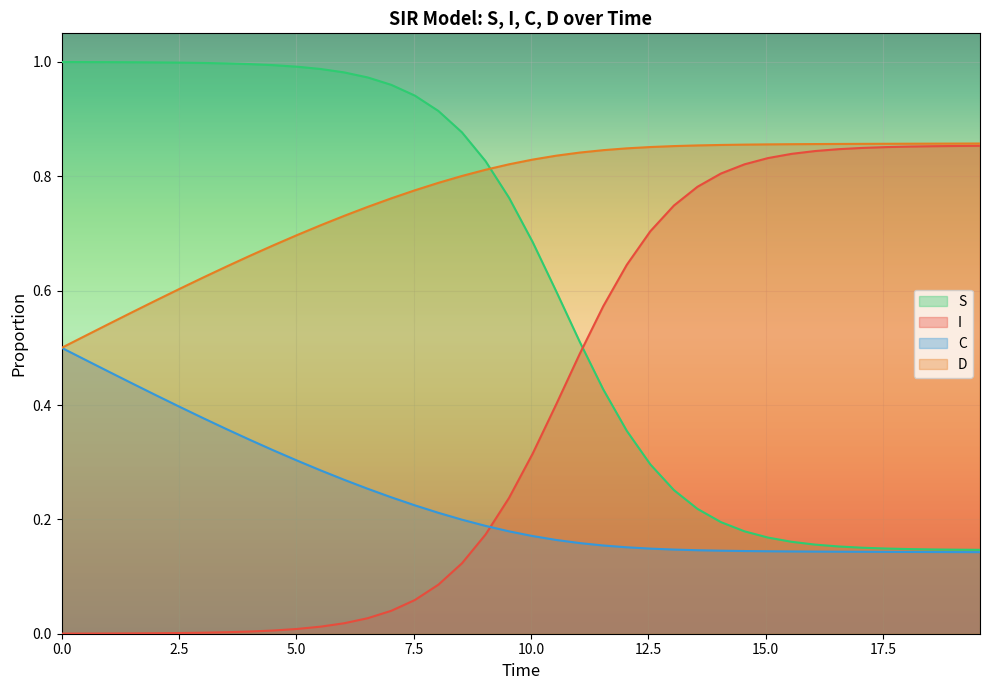

Is it true that D equals 1.1 at 5.518394648829432?

False